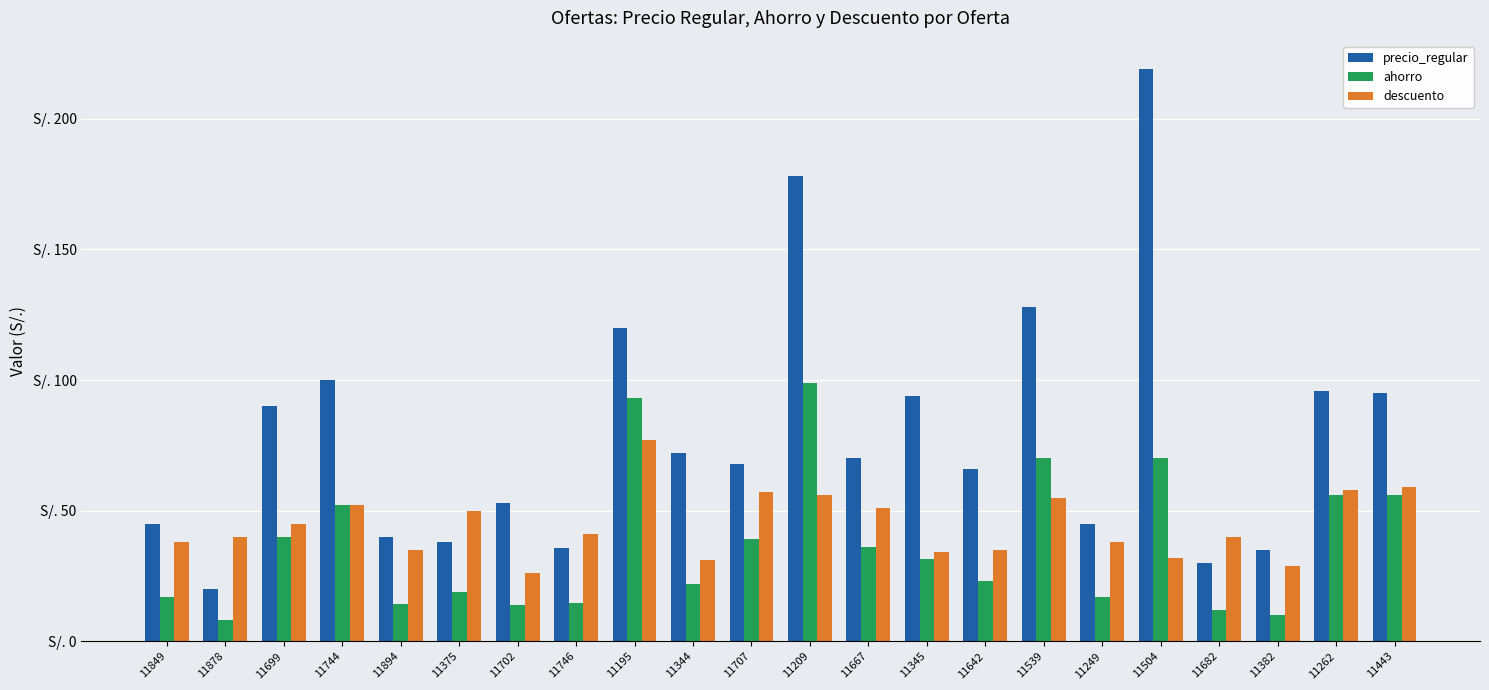

Are the bars grouped side by side (vs. stacked)?

Yes